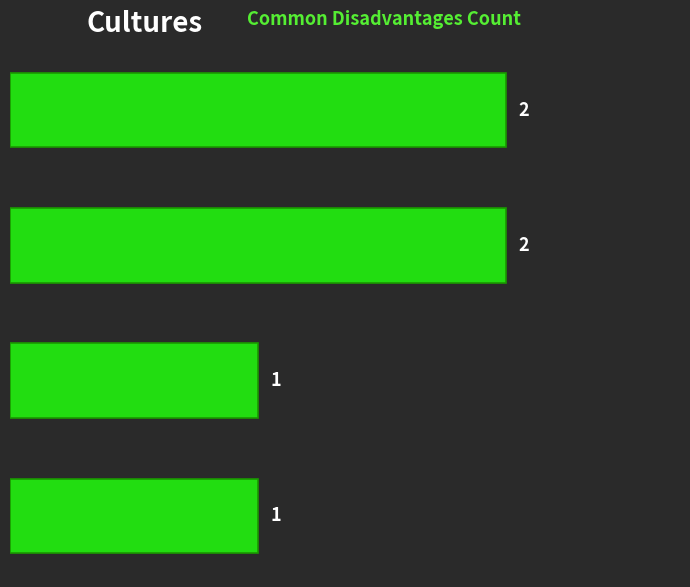

How many bars are there in total?

4